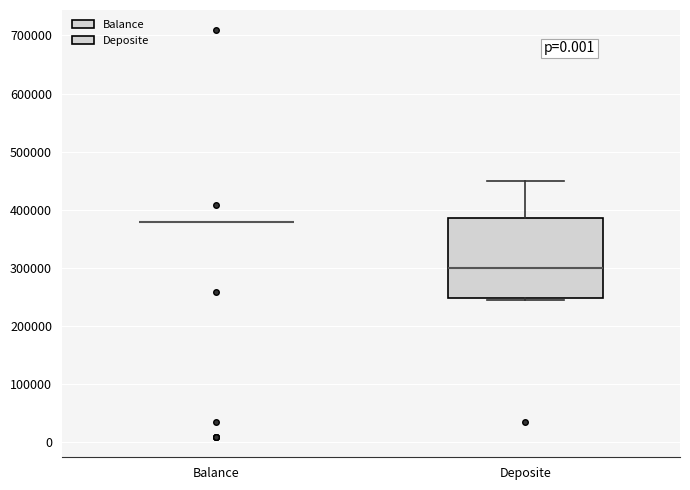

Reading left to right, transcribe this box plot: for each box, give where its median line is, the range the box spans, and where its two whiskers end, as read against the y-axis. The values are not printed on the chart, so give them approximately, as read against the axis.

Balance: box collapsed to a line at 380000, whiskers 380000 to 380000
Deposite: median 300000, box 250000 to 390000, whiskers 250000 to 450000